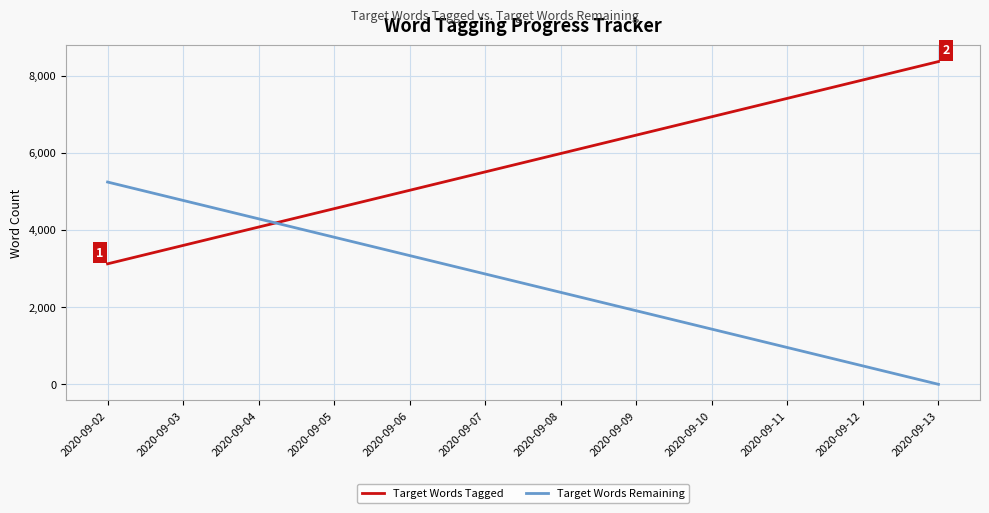

How many distinct data groups are displayed?

2